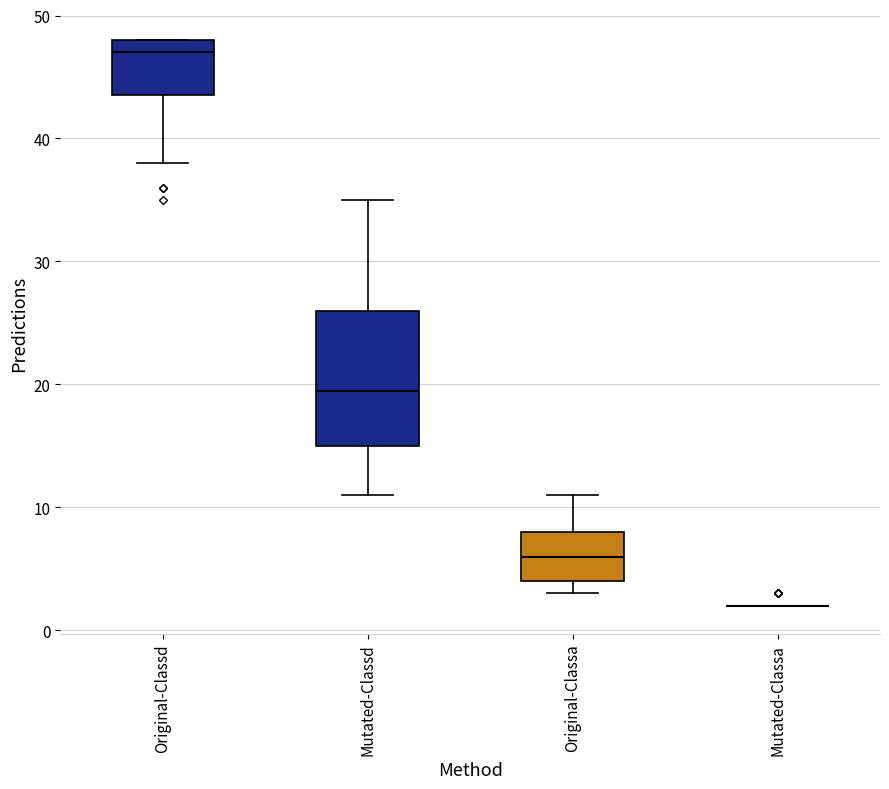

Reading left to right, read every box against the y-axis: the position of its median line, the range the box covers, and the ends of its whiskers. The values are not printed on the chart, so give them approximately, as read against the axis.

Original-Classd: median 47, box 44 to 48, whiskers 38 to 48
Mutated-Classd: median 20, box 15 to 26, whiskers 11 to 35
Original-Classa: median 6, box 4 to 8, whiskers 3 to 11
Mutated-Classa: box collapsed to a line at 2, whiskers 2 to 2